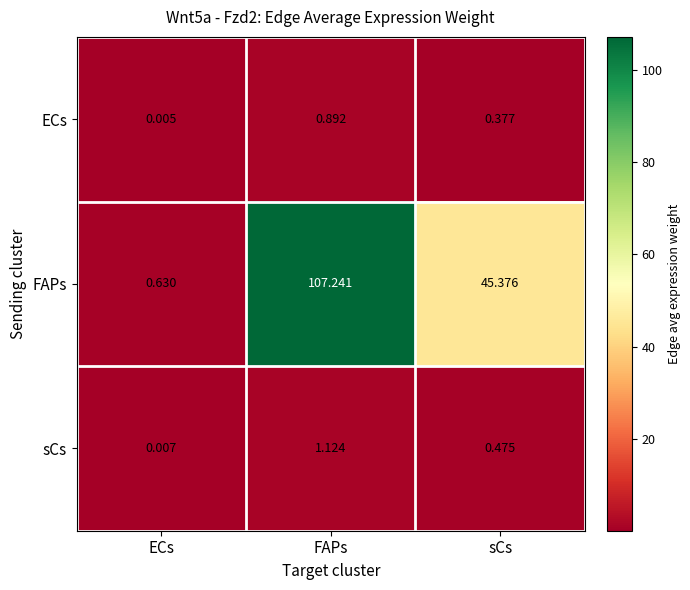

Is the value of sCs at ECs greater than the value of ECs at ECs?

Yes